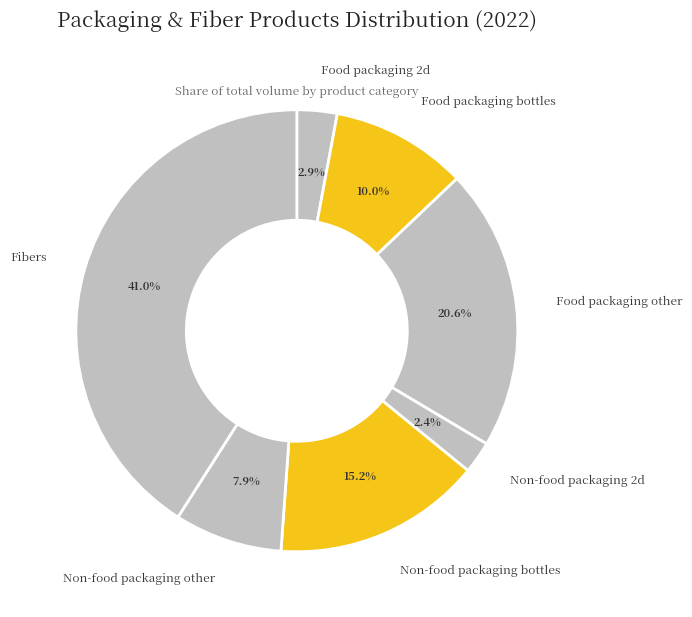

Count the number of slices in the pie.

7